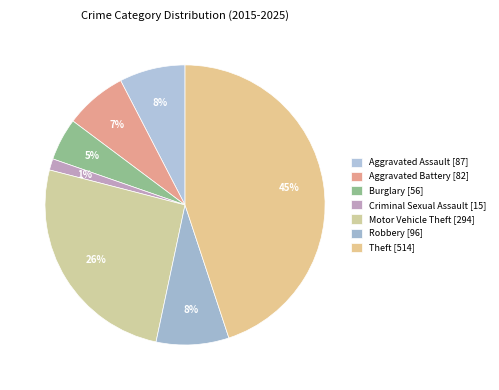

Is there a majority slice in this chart?

No